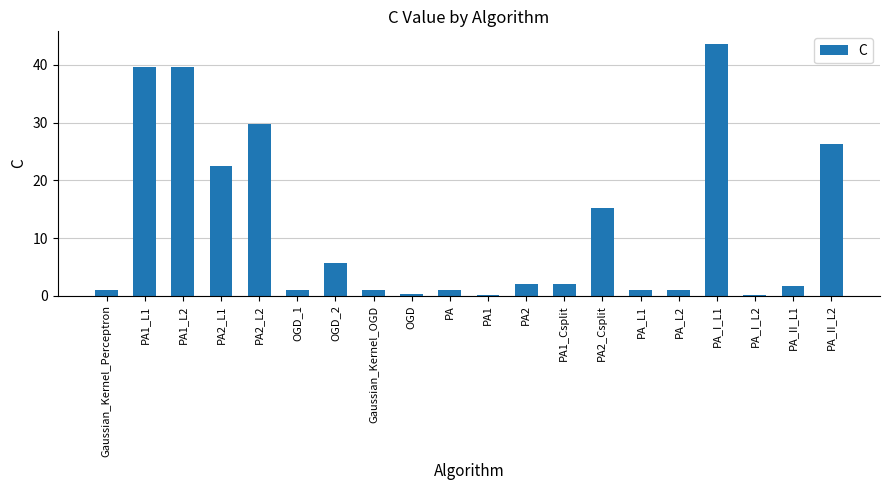

At which category does the chart reach its peak across all series?

PA_I_L1